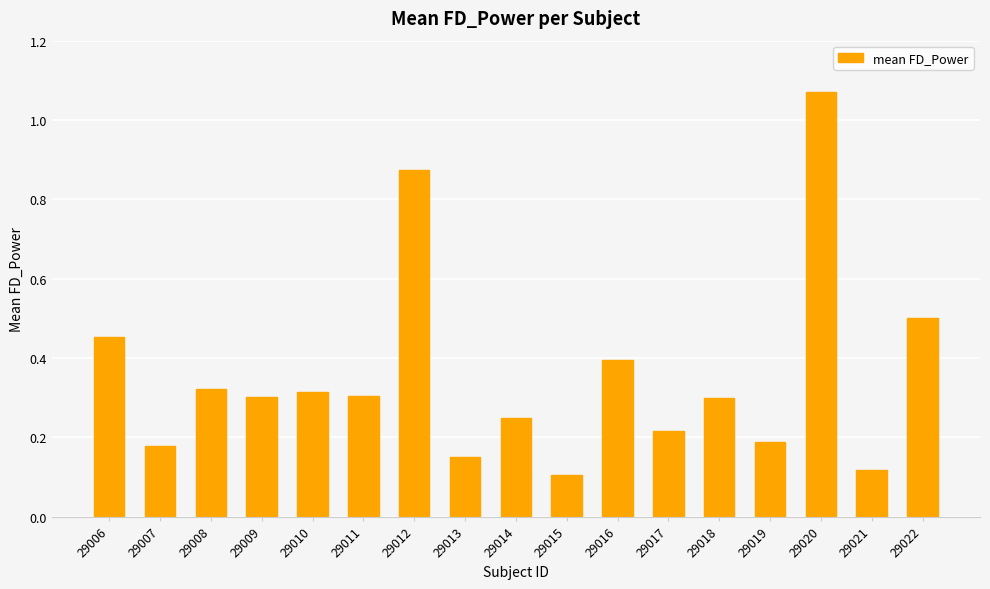

The chart shows a value of 0.4 at 29016. True or false?

True